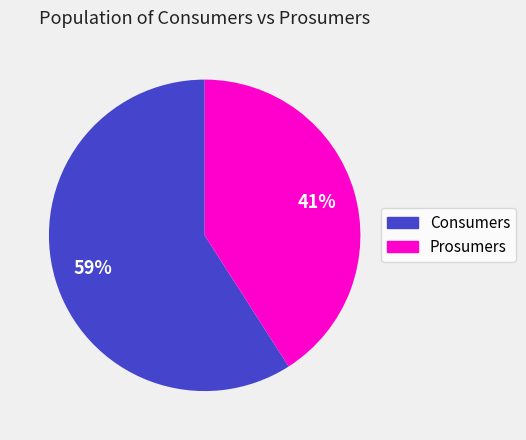

What is the smallest slice in the pie chart?

Prosumers